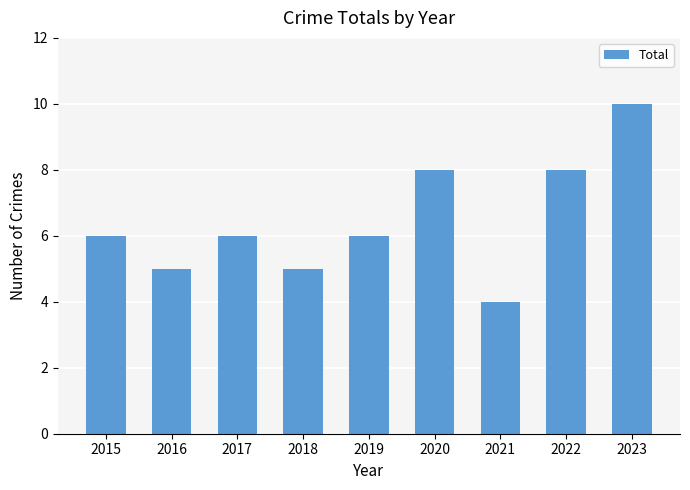

How many data points does each series have?

9